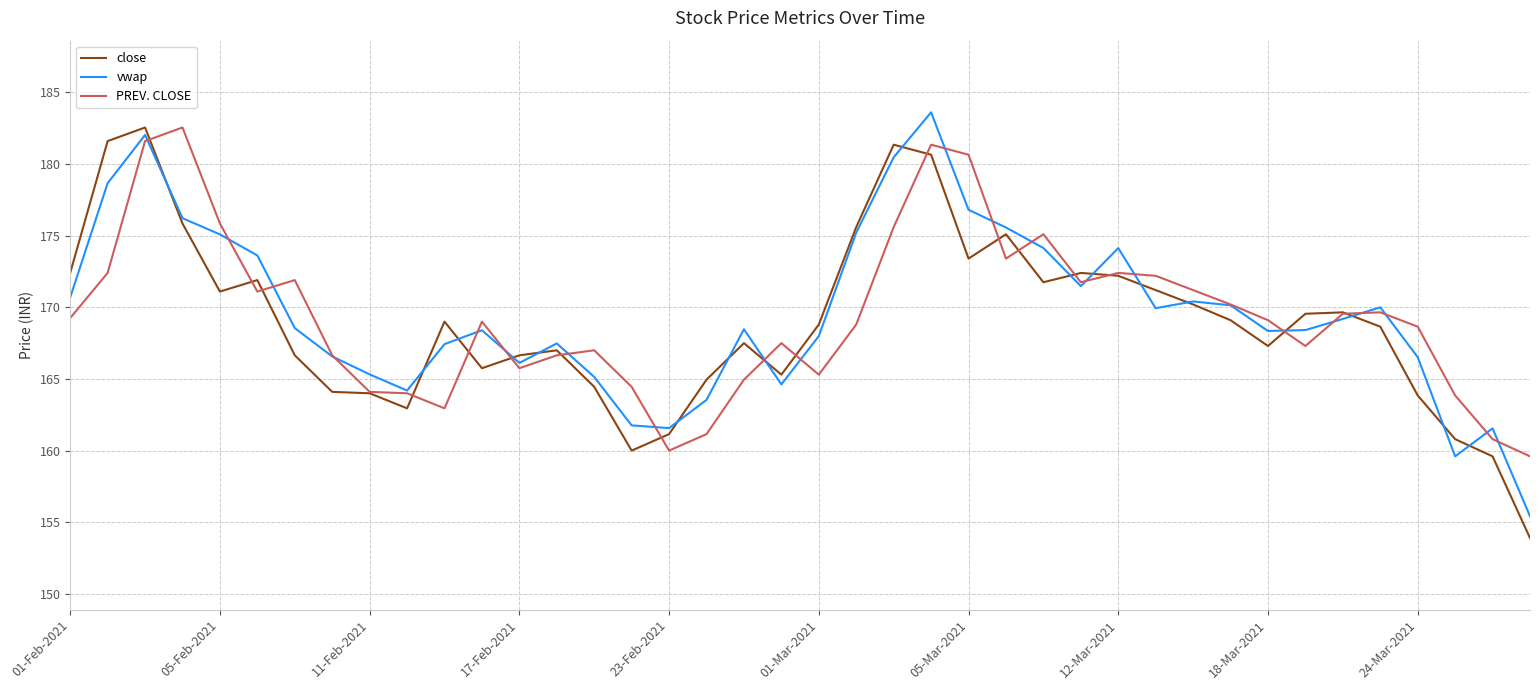

What is the greatest value displayed?

183.6